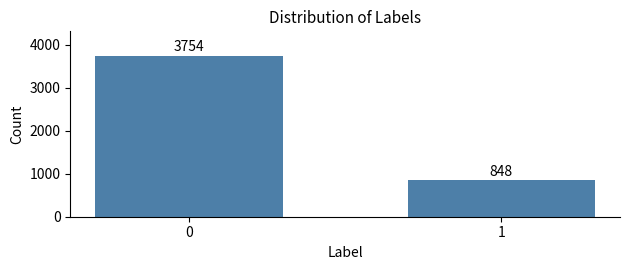

Reading left to right, list all the values displayed in this chart.

3754	848